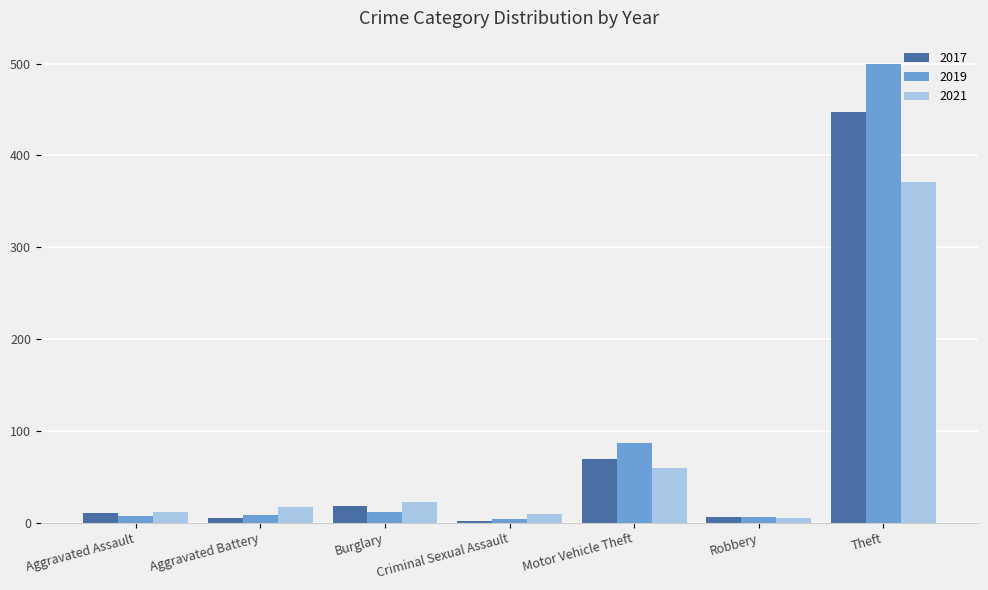

Which series has the largest total across all categories?

2019